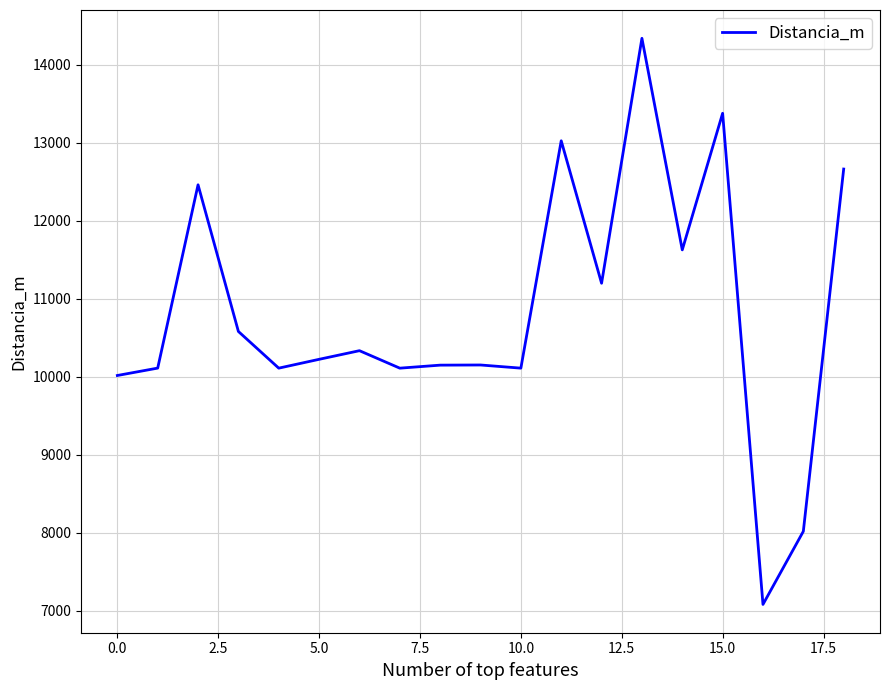

What is the maximum value shown in the chart?

14340.1